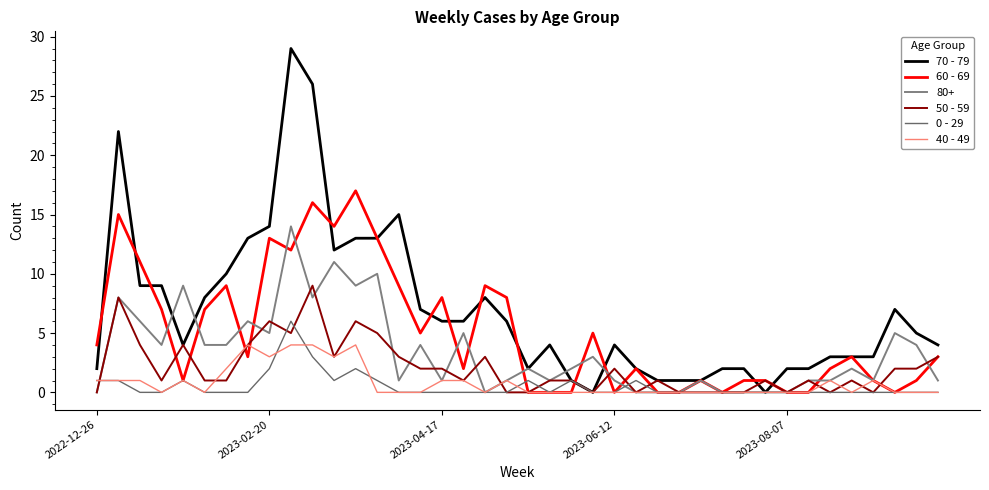

Does the chart have visible grid lines?

No